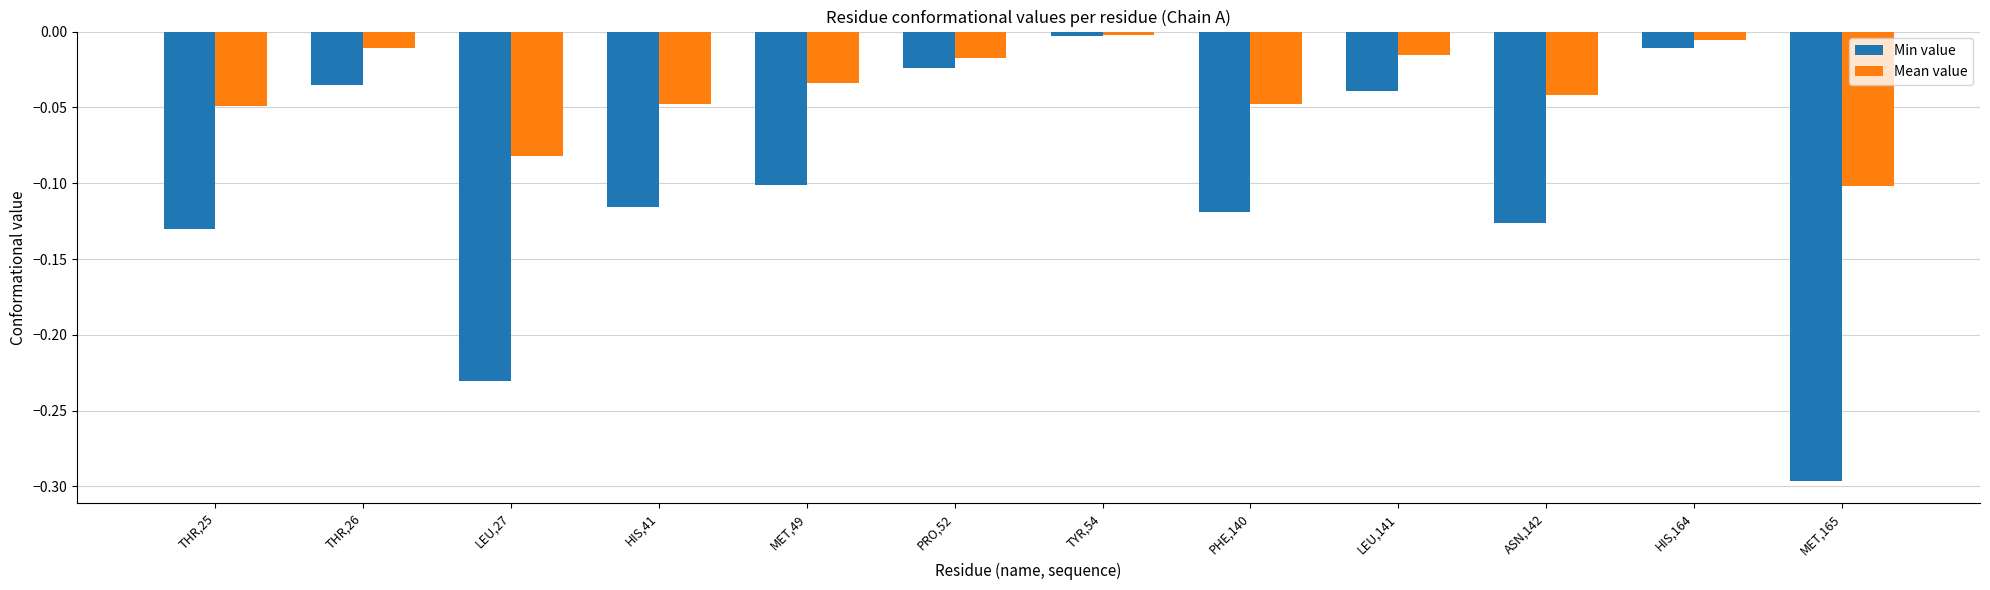

At LEU,141, list the series in order from largest to smallest.

Mean value, Min value